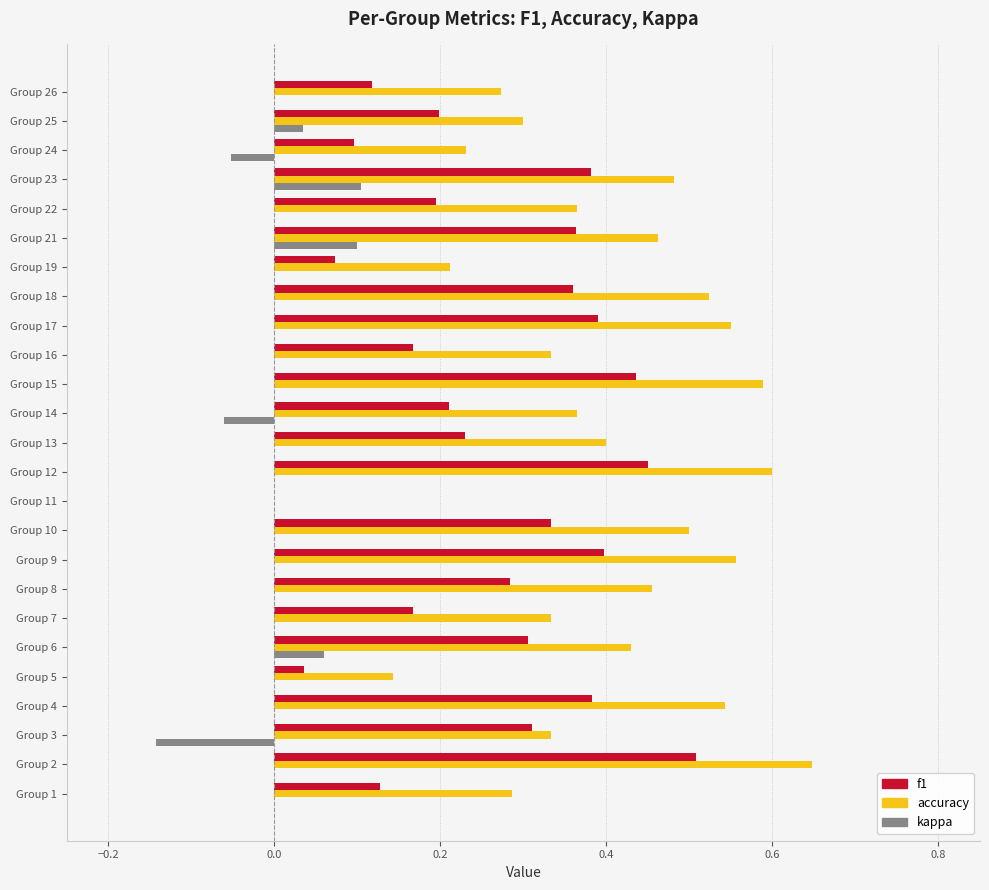

How many categories are shown in the chart?

25